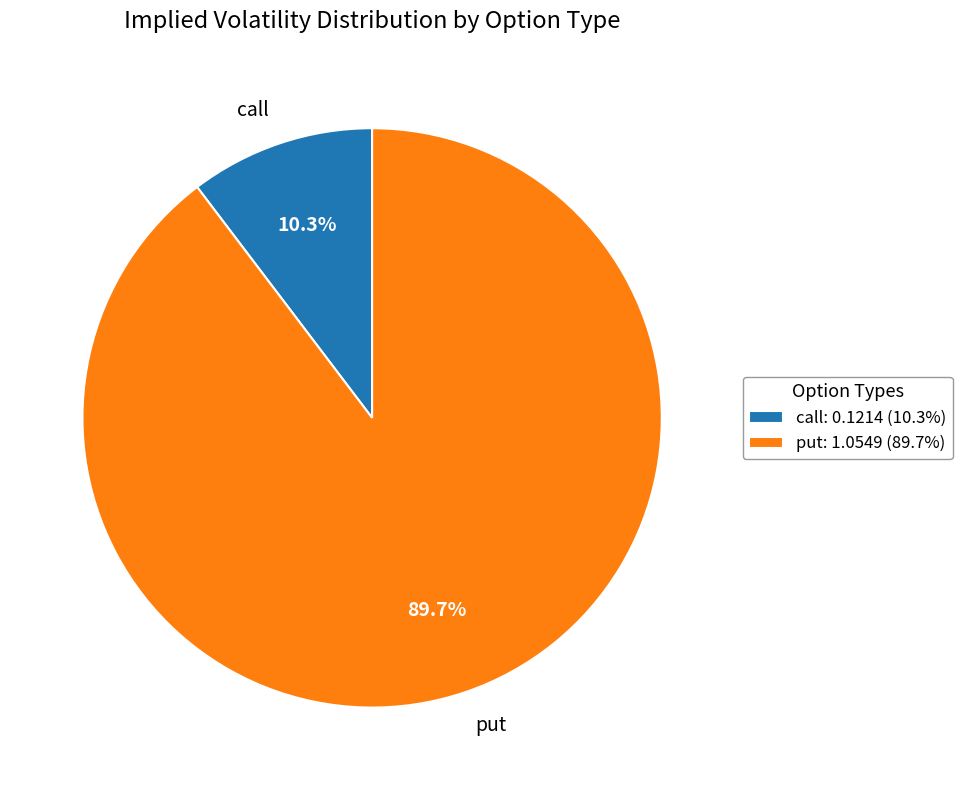

To the nearest percent, what is the difference between the put and call slice percentages?

79%